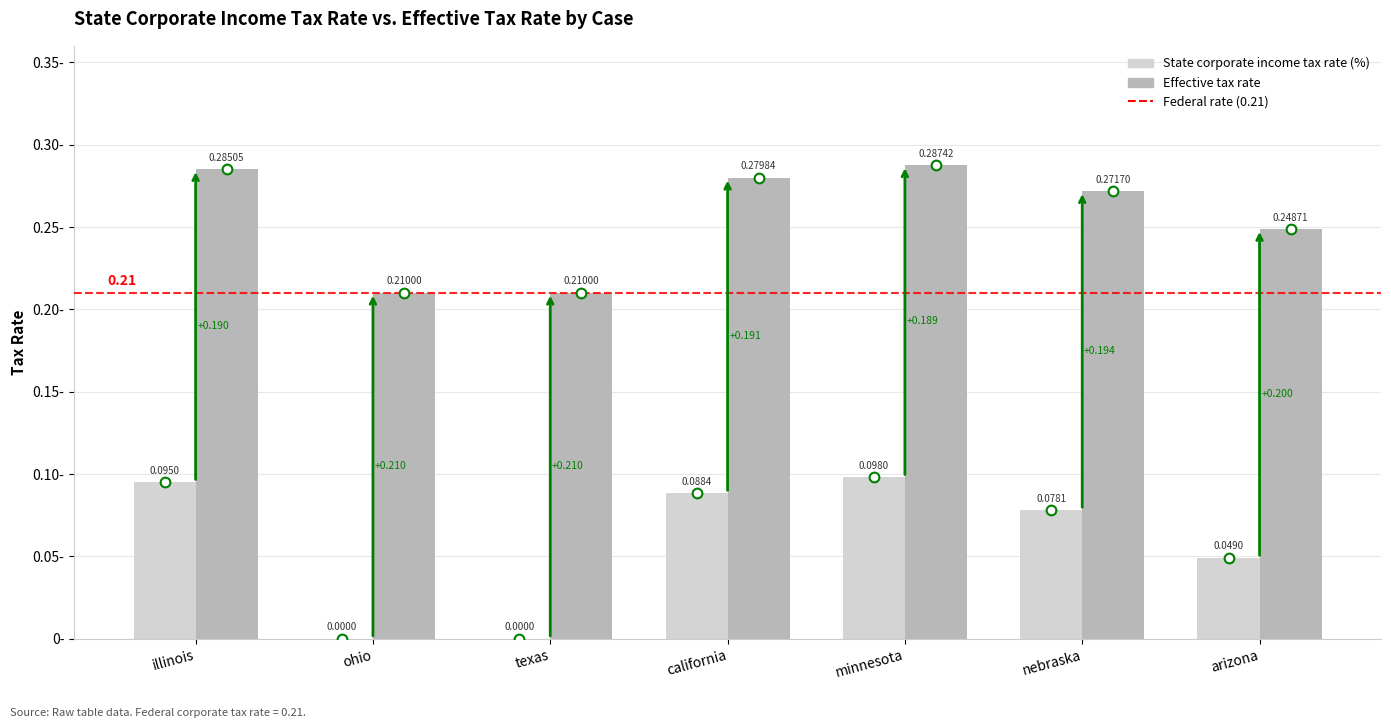

How many groups of bars are there?

7